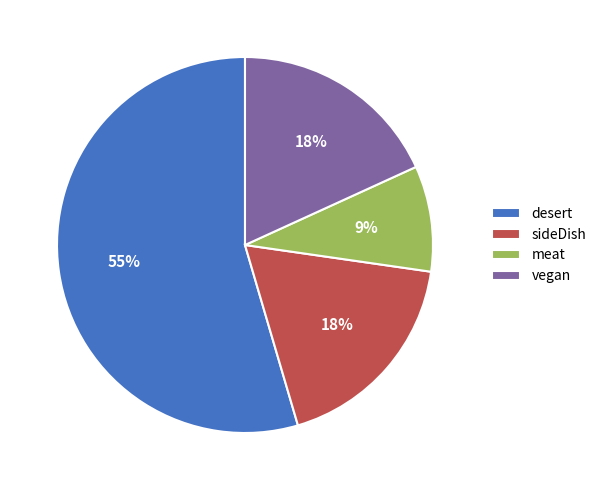

Between vegan and meat, which is larger?

vegan